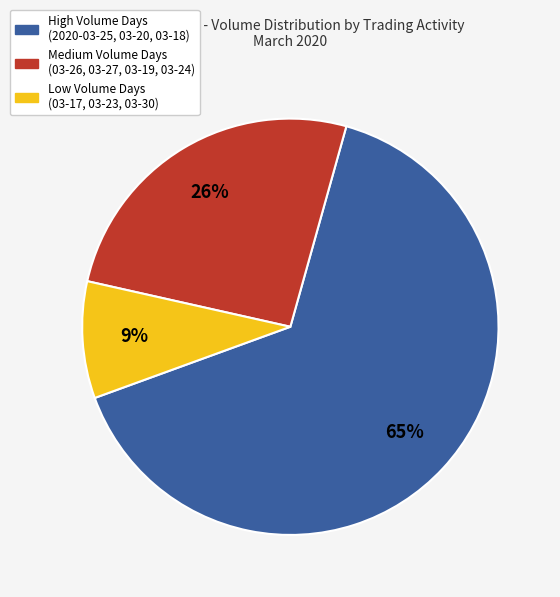

Is there a majority slice in this chart?

Yes